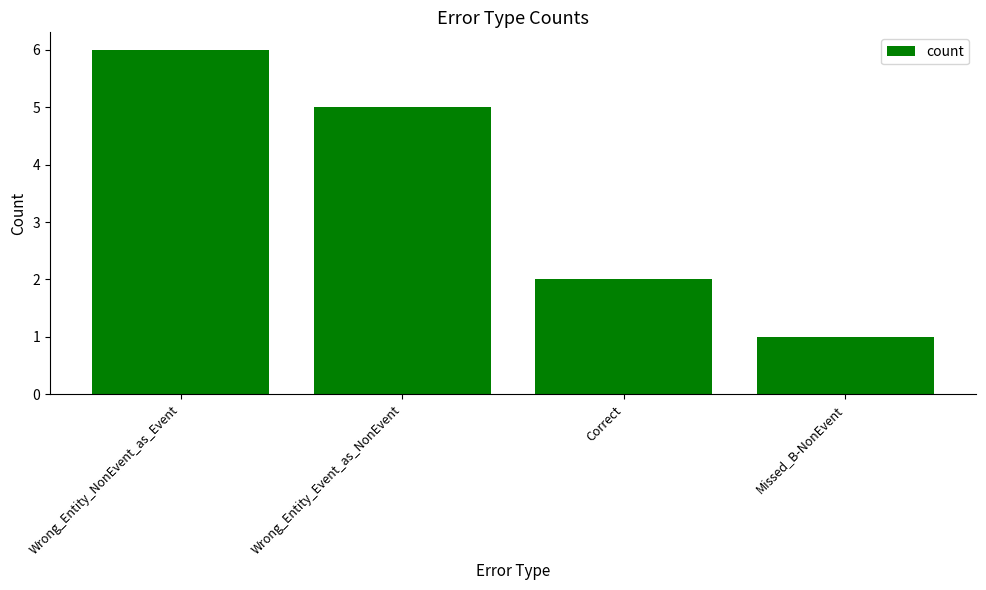

Approximately how many times larger is the value at Wrong_Entity_NonEvent_as_Event compared to Correct?

3.0